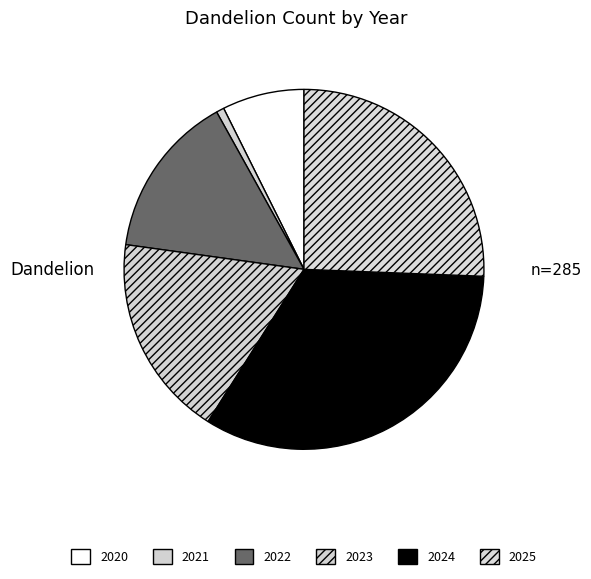

To the nearest percent, what is the difference between the 2022 and 2024 slice percentages?

19%